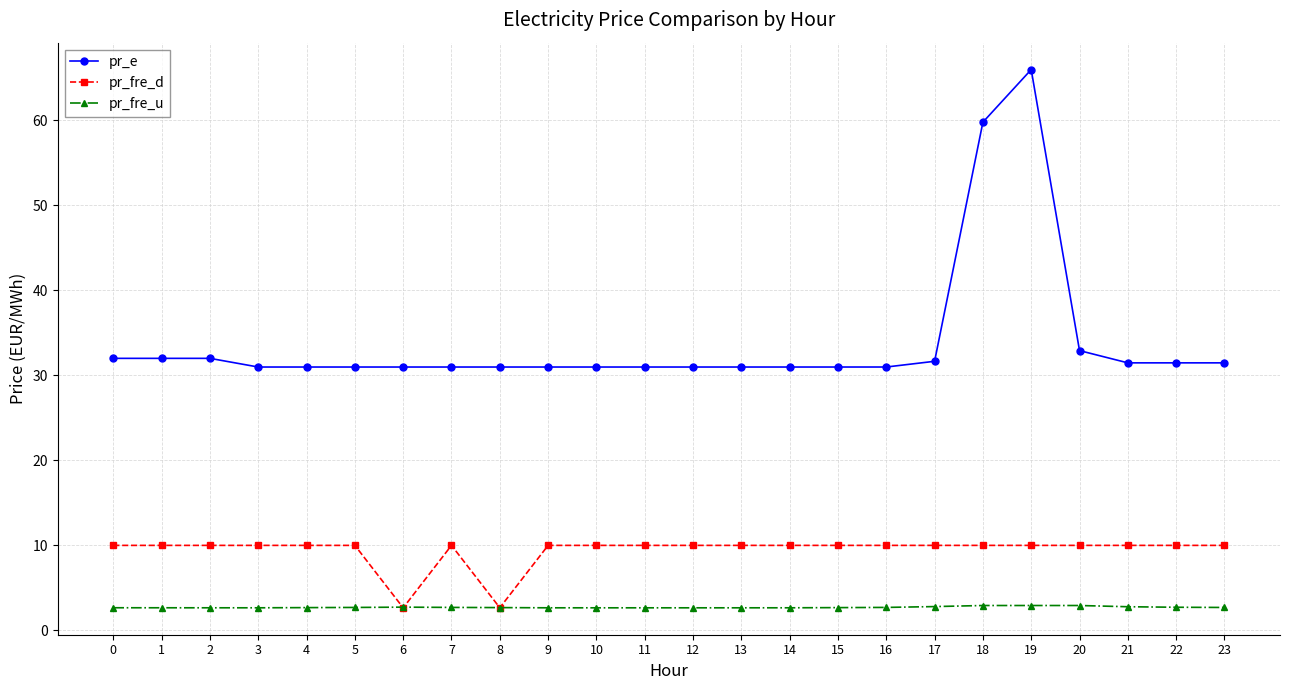

What is the smallest value displayed?

2.7